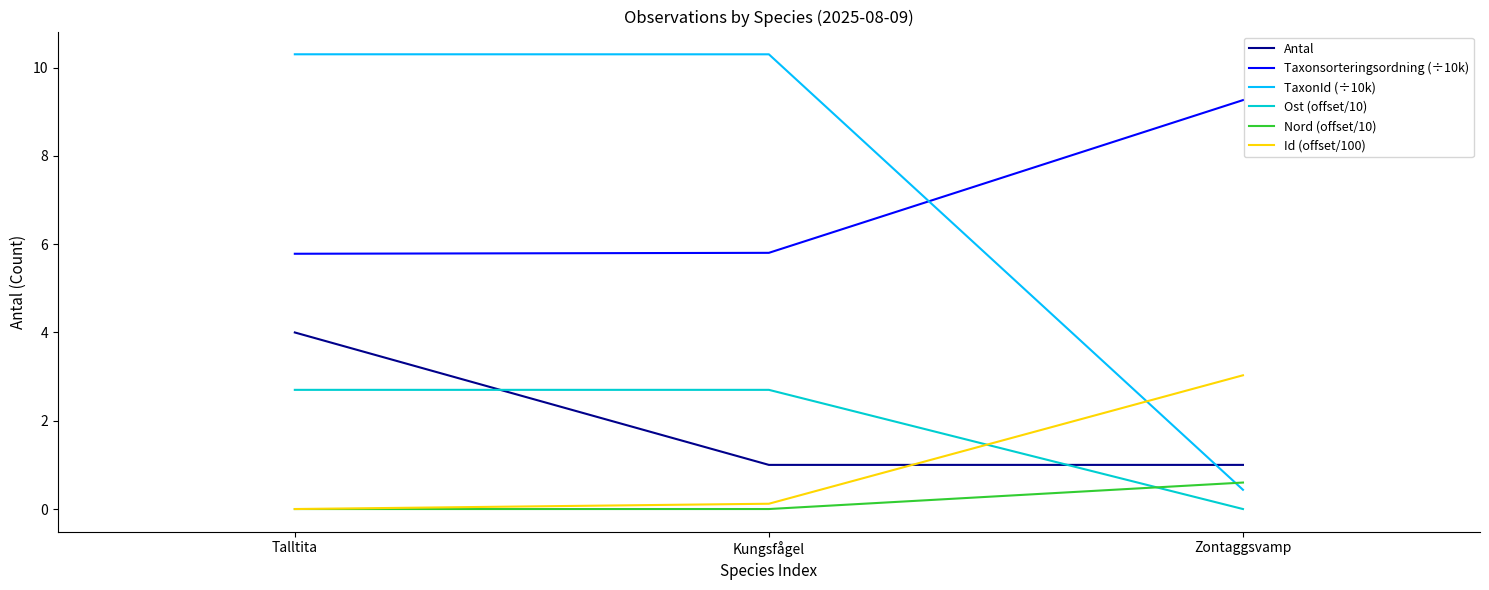

Reading left to right, what are all the values shown in this chart?

Antal: Talltita=4.0	Kungsfågel=1.0	Zontaggsvamp=1.0
Taxonsorteringsordning (÷10k): Talltita=5.8	Kungsfågel=5.8	Zontaggsvamp=9.3
TaxonId (÷10k): Talltita=10.3	Kungsfågel=10.3	Zontaggsvamp=0.4
Ost (offset/10): Talltita=2.7	Kungsfågel=2.7	Zontaggsvamp=0.0
Nord (offset/10): Talltita=0.0	Kungsfågel=0.0	Zontaggsvamp=0.6
Id (offset/100): Talltita=0.0	Kungsfågel=0.1	Zontaggsvamp=3.0